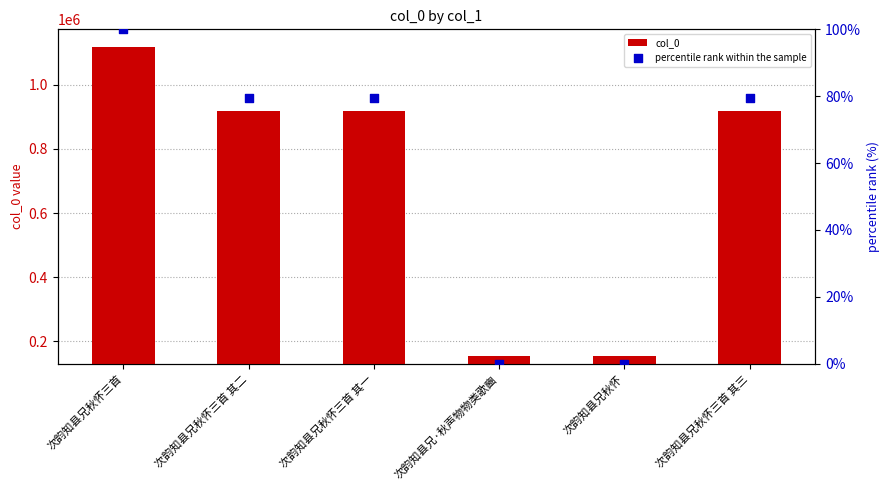

What is the total value across all series at 次韵知县兄秋怀三首 其一?

919329.5